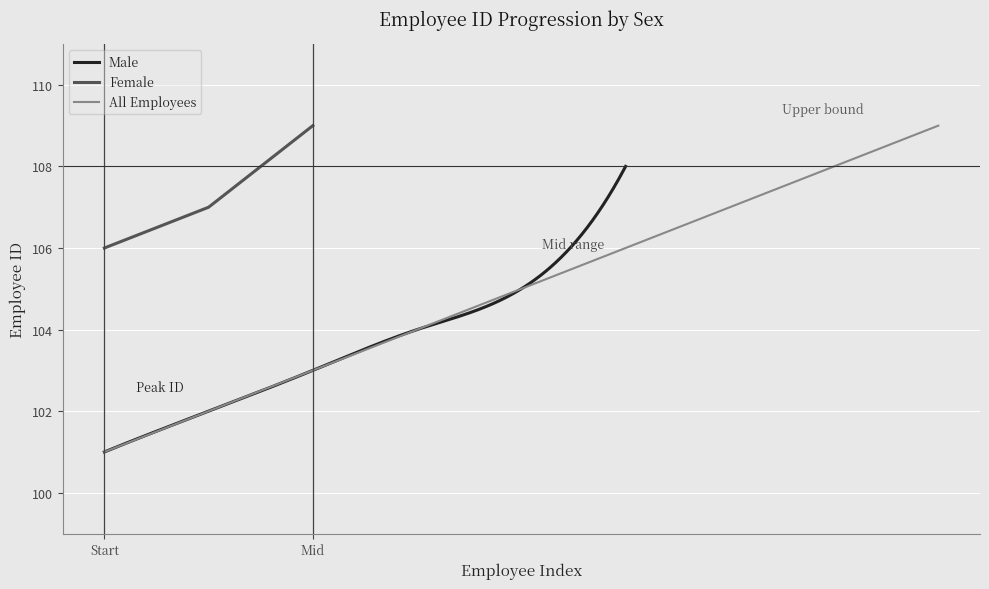

The Female series shows 24 at Mid. True or false?

False